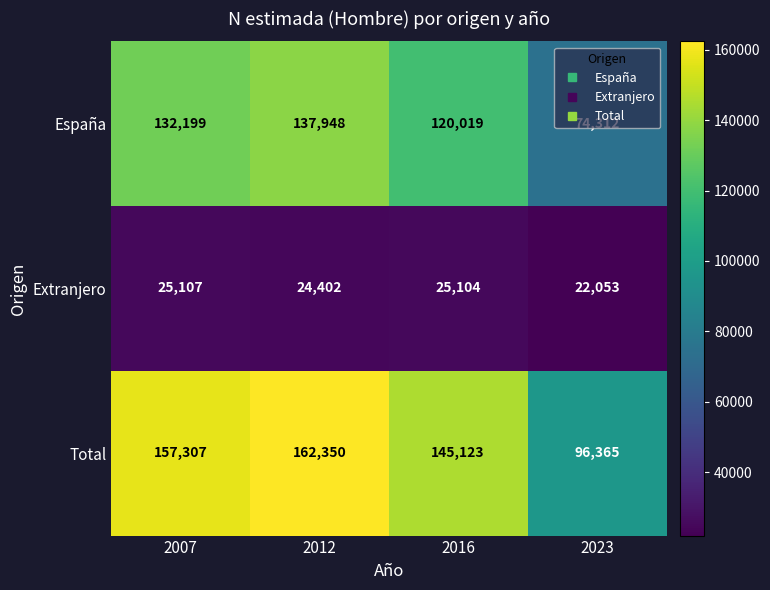

Read the Extranjero value at 2016, to the nearest 100.

25100